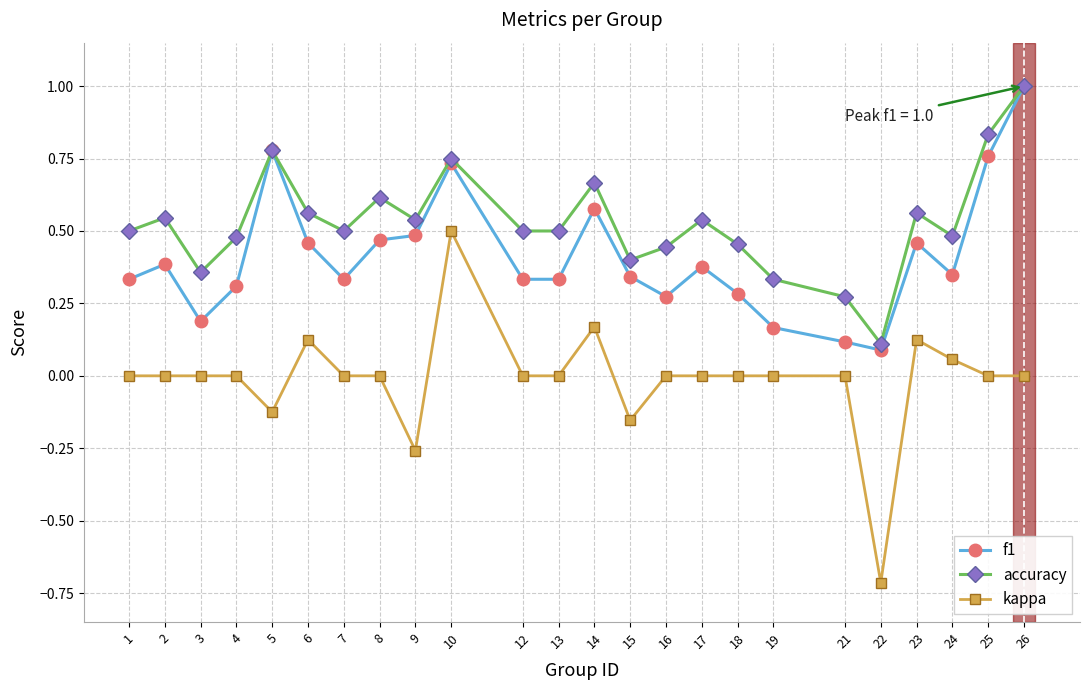

Which series has the largest range (max minus min)?

kappa